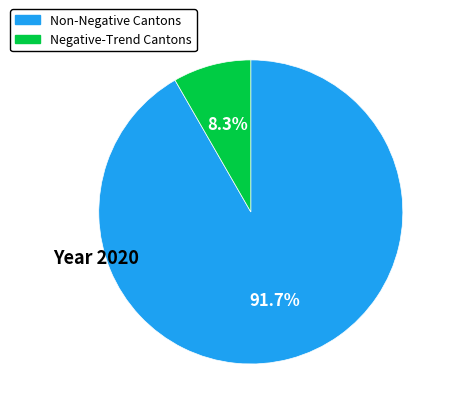

Is there a majority slice in this chart?

Yes